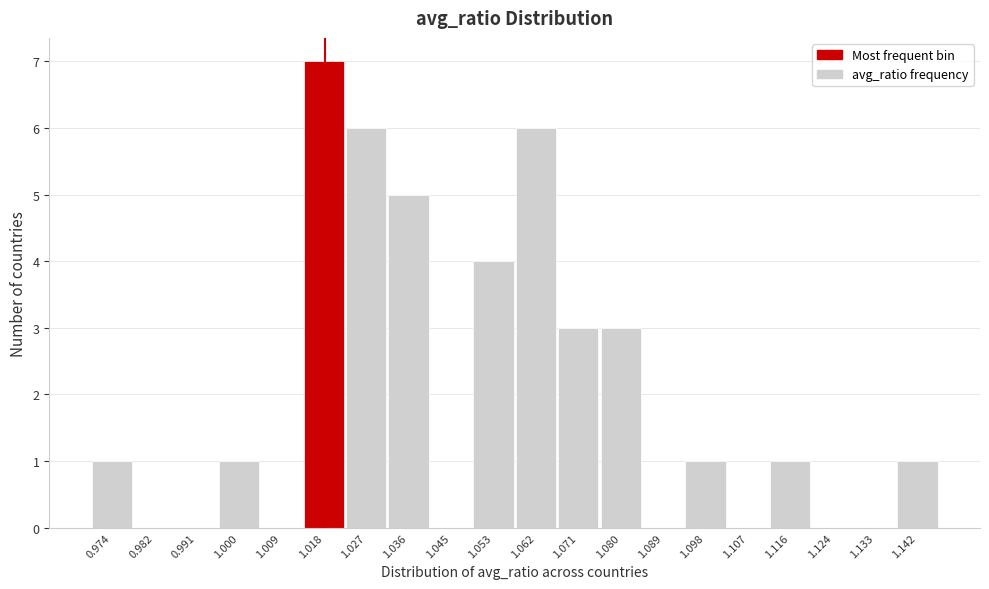

Reading left to right, extract all data points from this chart.

0.974=1	0.982=0	0.991=0	1.000=1	1.009=0	1.018=7	1.027=6	1.036=5	1.045=0	1.053=4	1.062=6	1.071=3	1.080=3	1.089=0	1.098=1	1.107=0	1.116=1	1.124=0	1.133=0	1.142=1